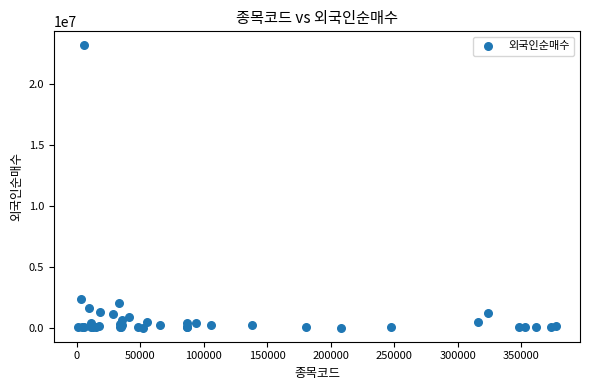

What Y value in the scatter plot is closest to 11601288?

2381134